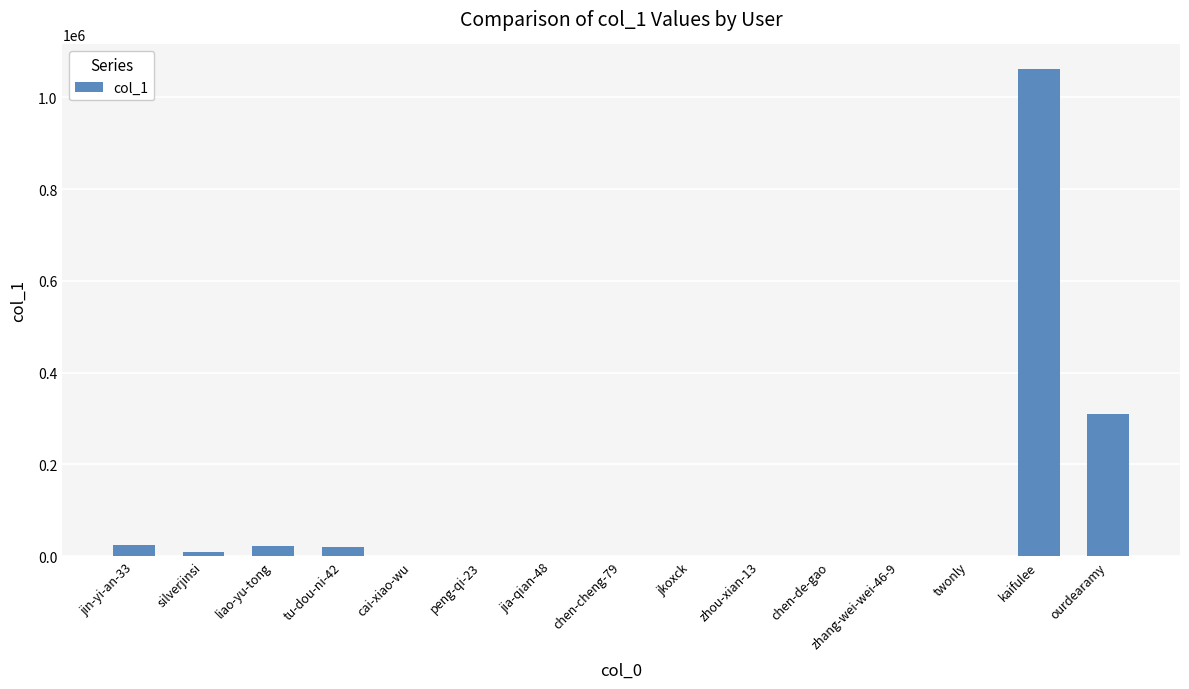

What is the sum of all values?

1446288